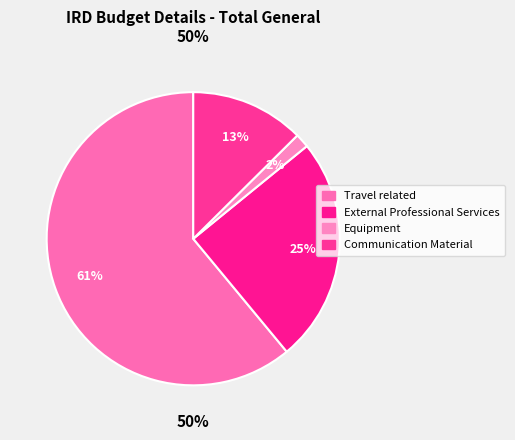

How much of the chart is everything except Communication Material?

87.4%